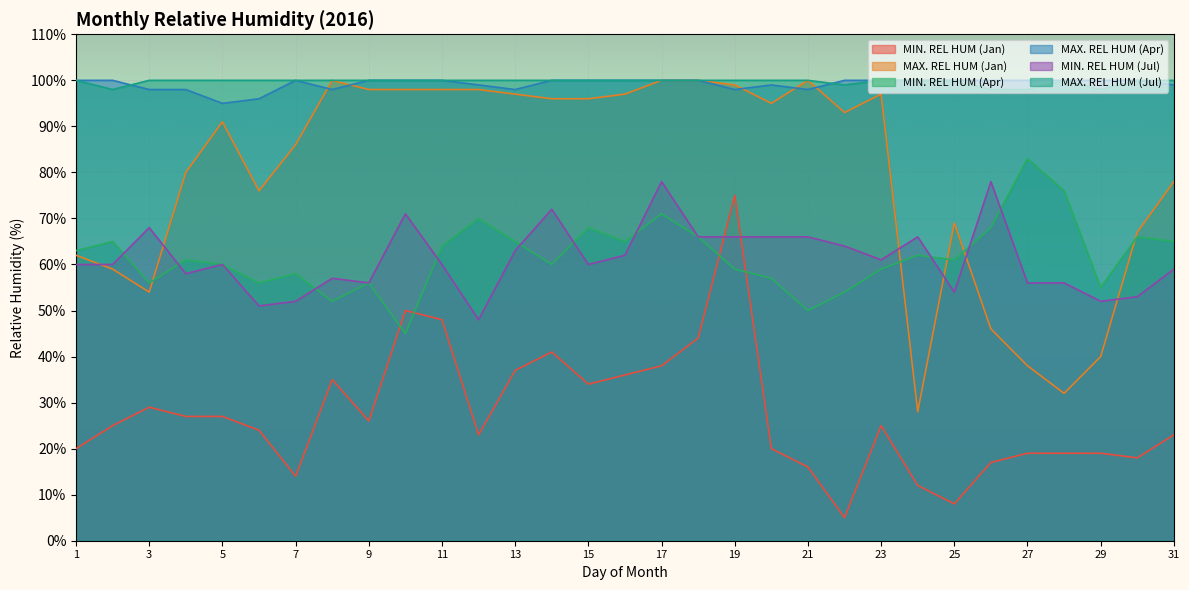

In MIN. REL HUM (Apr), how many points are higher than both neighbors (excluding endpoints)?

10